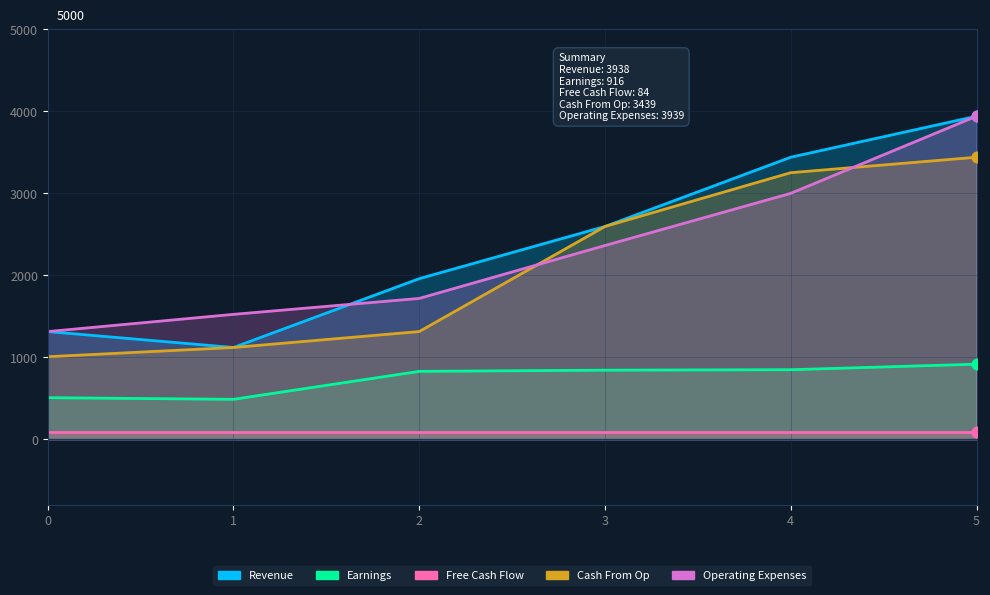

Which series has the largest total across all categories?

Revenue